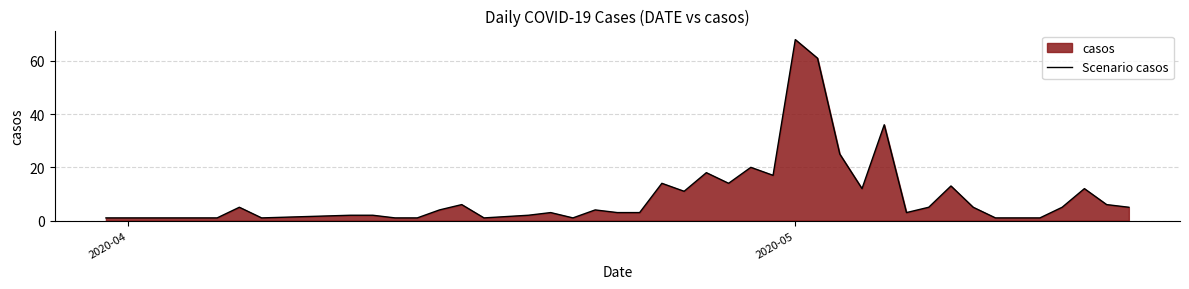

How many lines are shown in the chart?

1